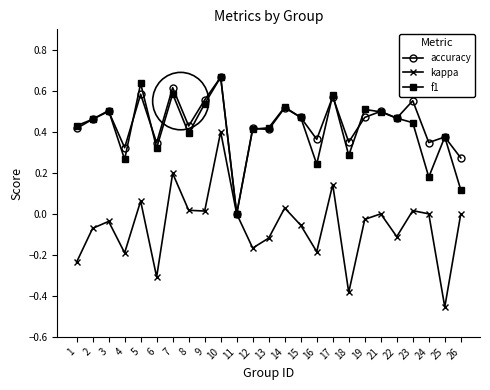

How many data points does each series have?

25